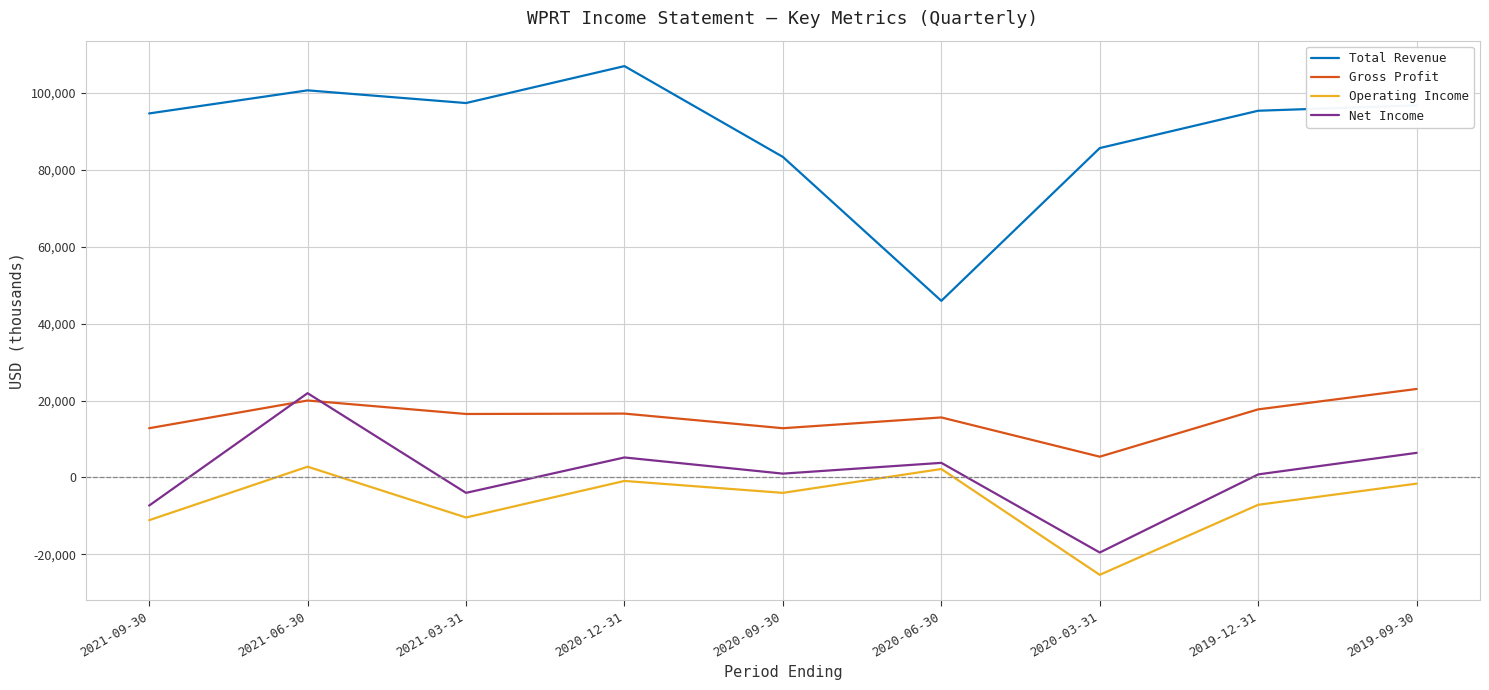

What is the maximum value for Operating Income?

2800